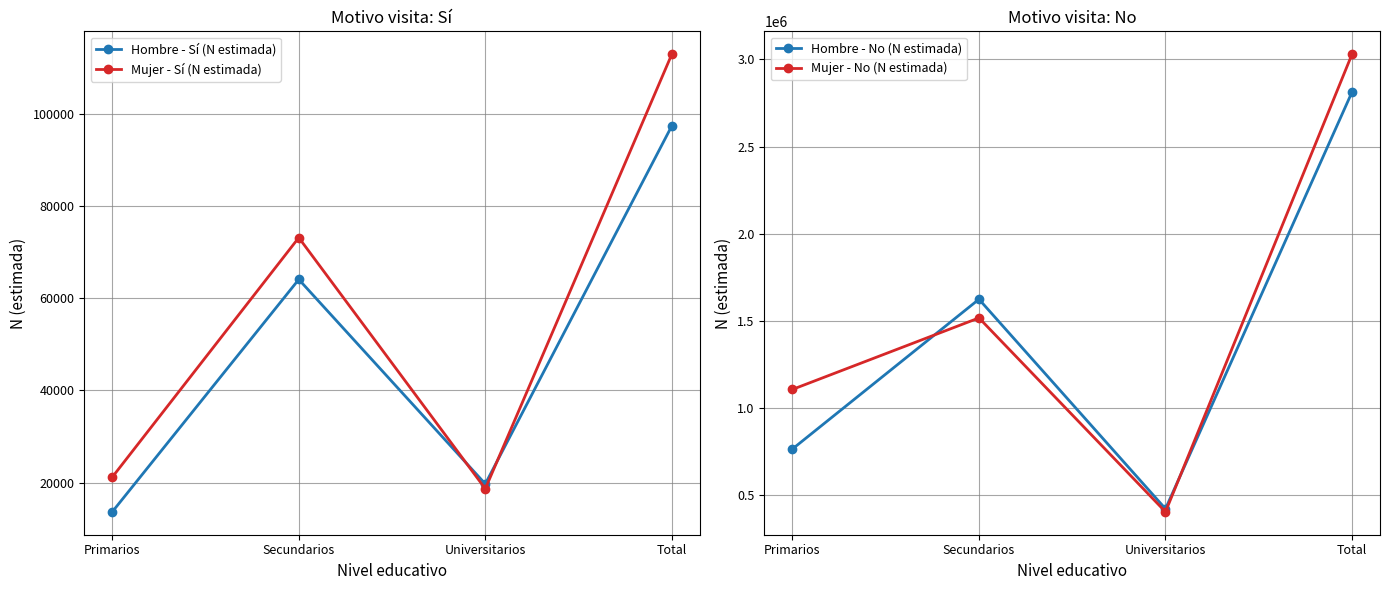

Is it true that Mujer - Sí (N estimada) equals 21162 at Primarios?

True